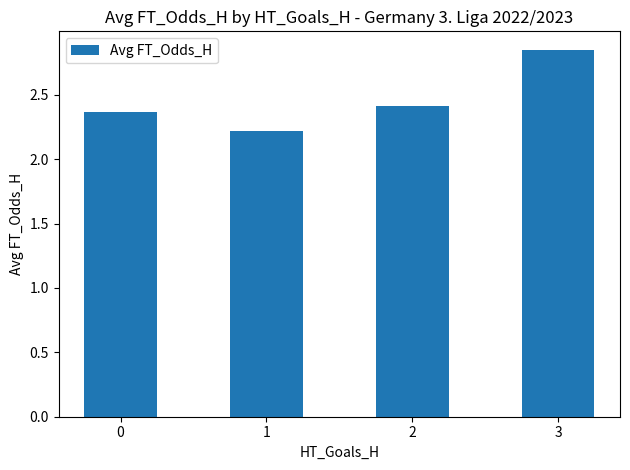

Read the value at 1.

2.2